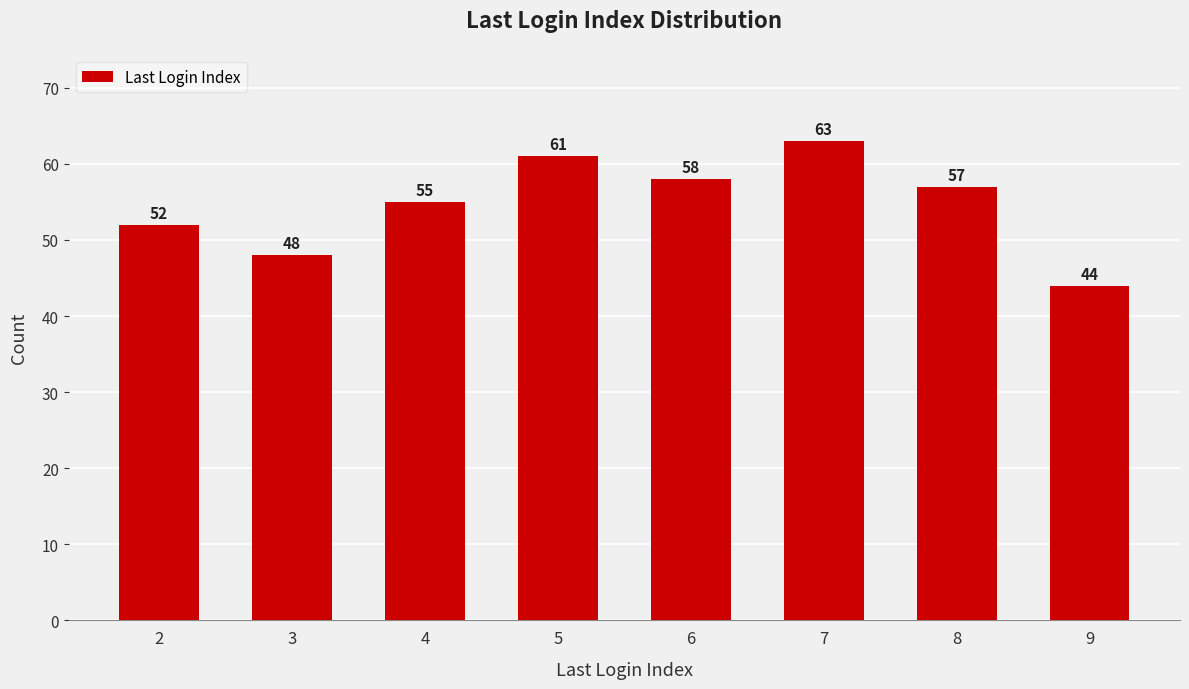

Does the chart contain any negative values?

No